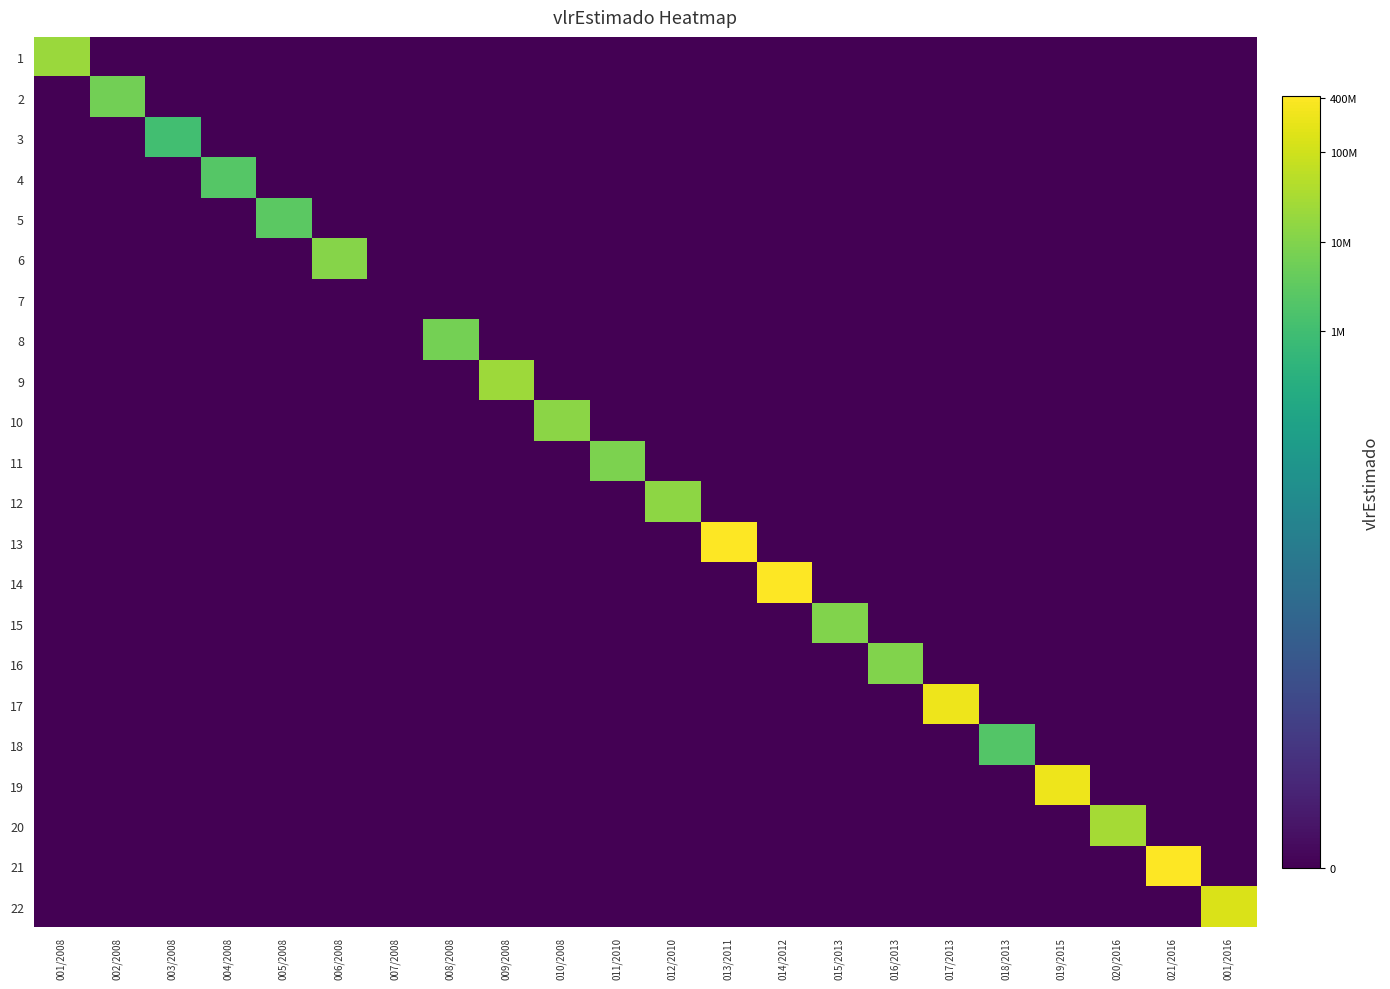

What is the difference between the highest and lowest values at 003/2008?

13.9